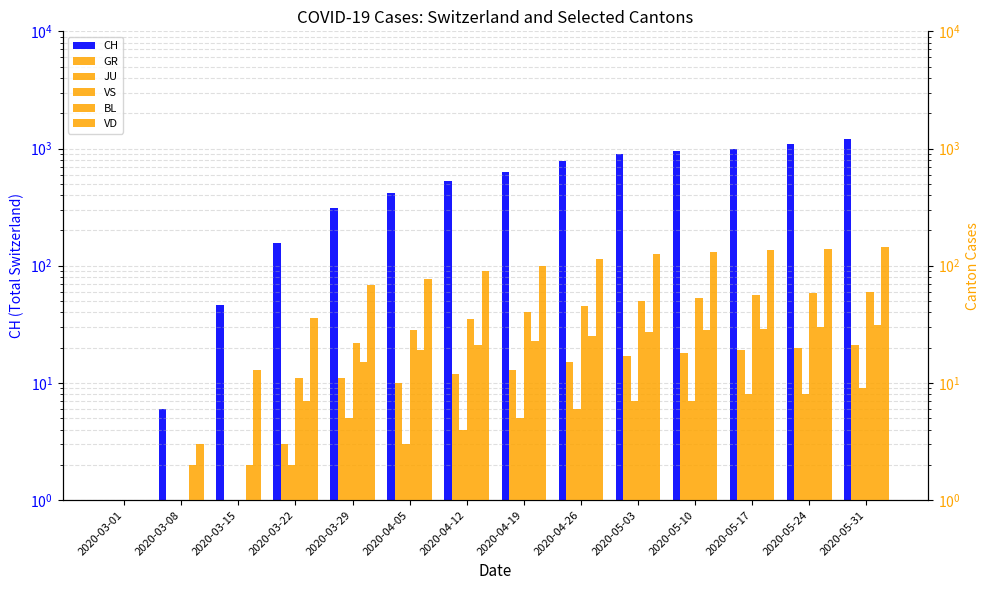

How many bars are there in each group?

6